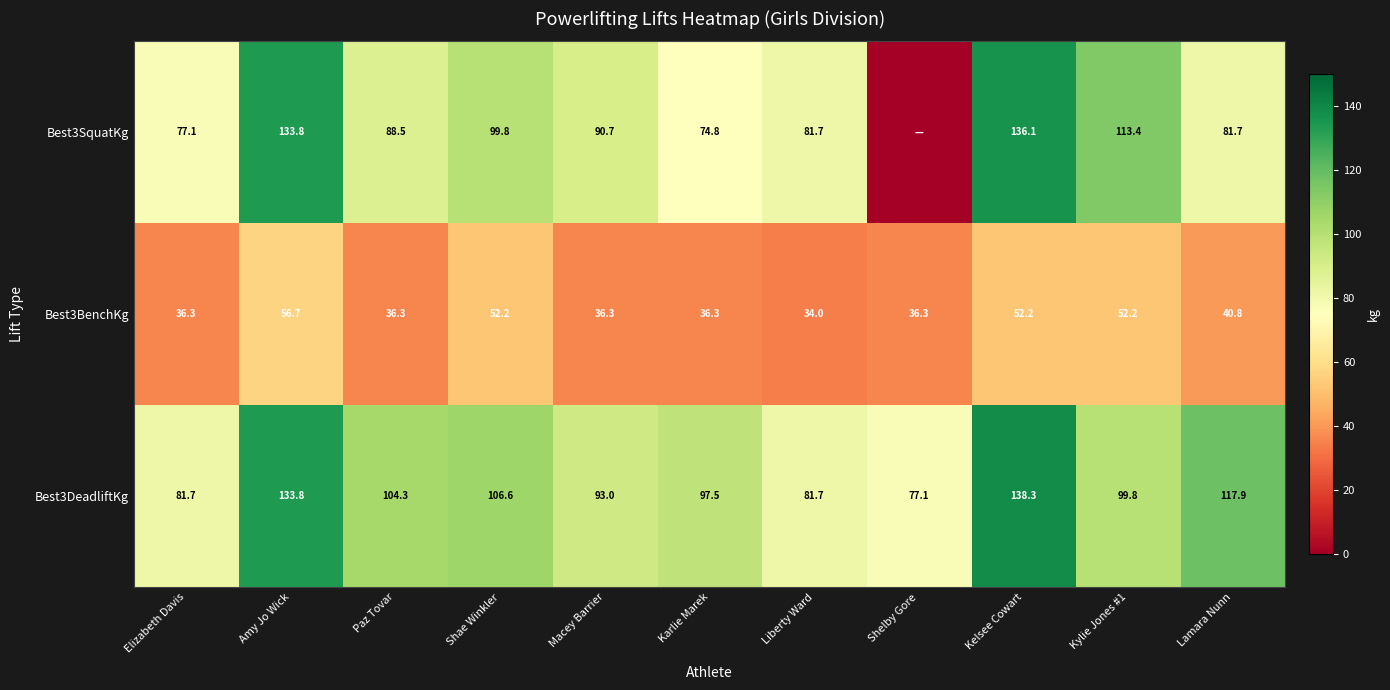

What is the difference between the second highest and minimum values in the Best3DeadliftKg series?

56.7